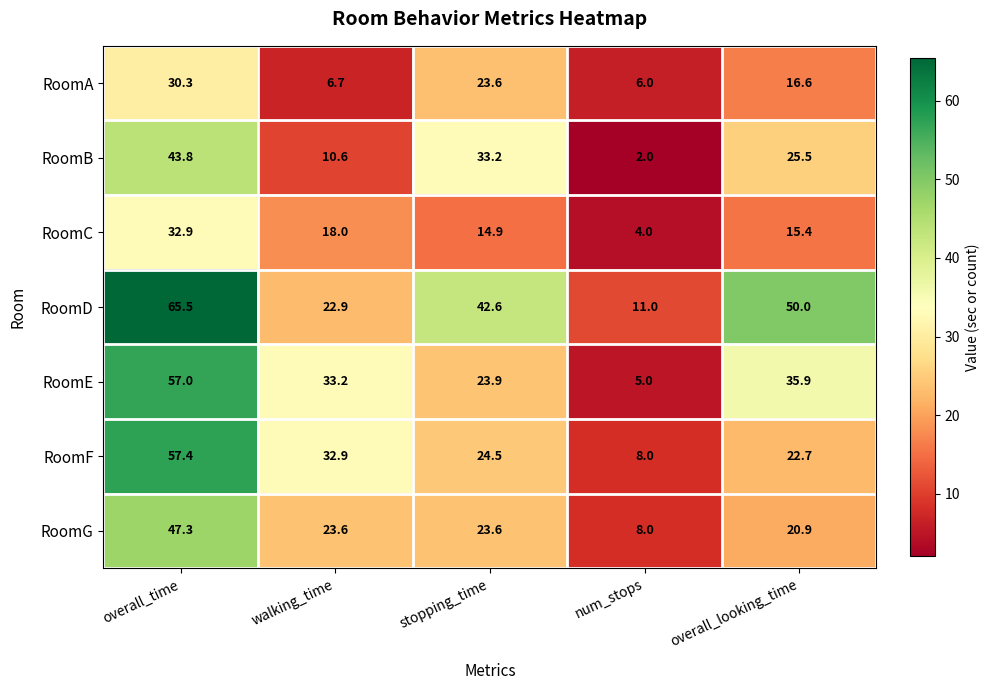

At how many categories does at least one series exceed 27?

4